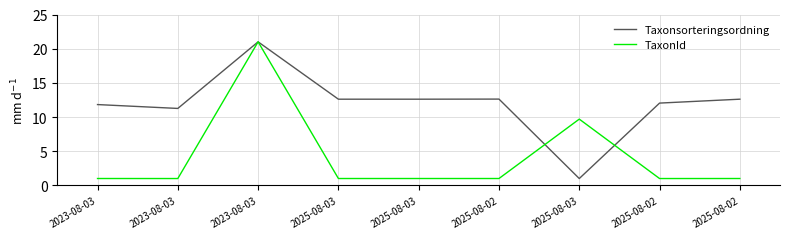

At which label does Taxonsorteringsordning reach its peak?

2023-08-03